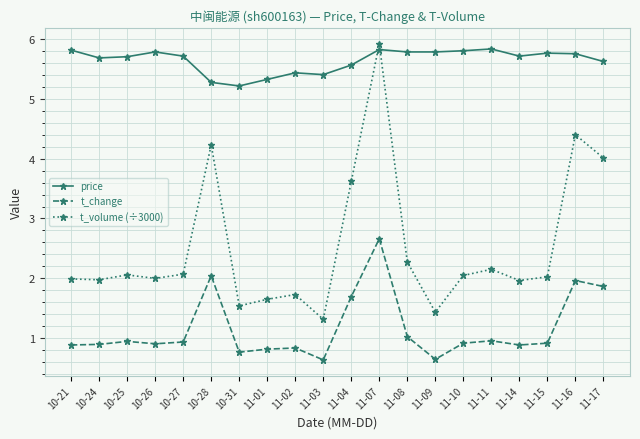

How many data points does each series have?

20